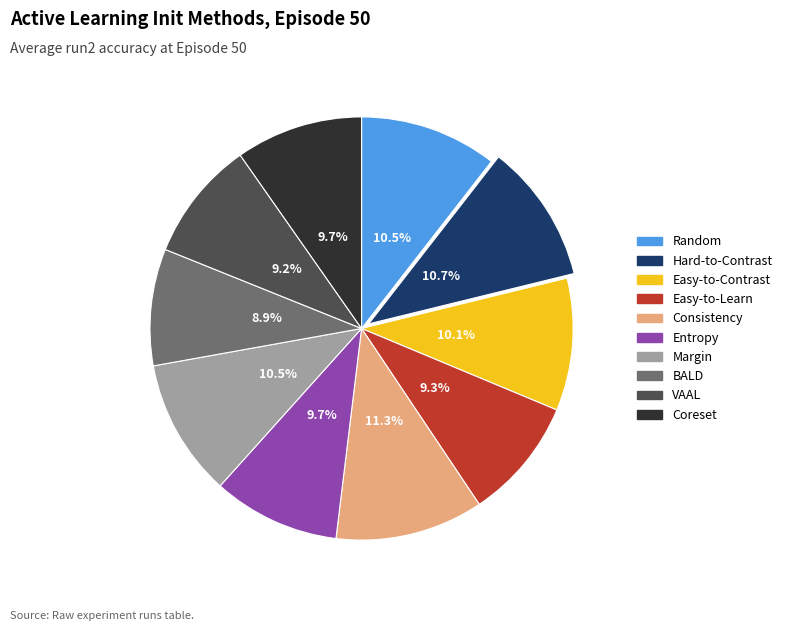

Approximately how many times larger is the value at Margin compared to Entropy?

1.1